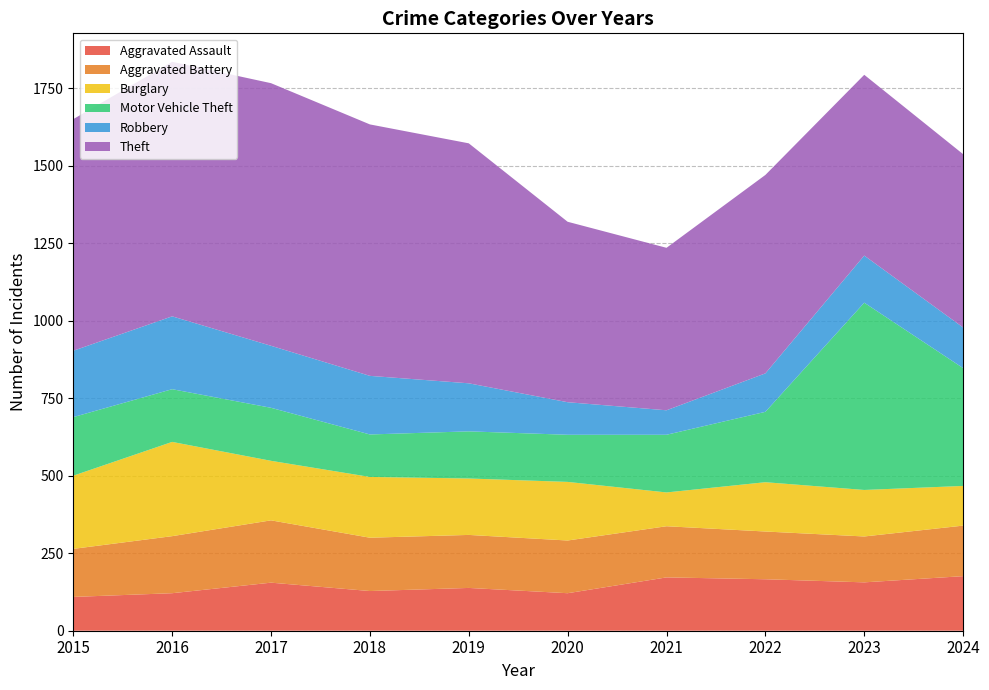

Reading left to right, list all the values displayed in this chart.

Aggravated Assault: 2015=109	2016=121	2017=155	2018=128	2019=138	2020=121	2021=172	2022=166	2023=156	2024=176
Aggravated Battery: 2015=155	2016=184	2017=201	2018=172	2019=171	2020=170	2021=165	2022=154	2023=148	2024=163
Burglary: 2015=236	2016=304	2017=192	2018=196	2019=182	2020=189	2021=109	2022=159	2023=150	2024=128
Motor Vehicle Theft: 2015=189	2016=170	2017=171	2018=137	2019=152	2020=152	2021=186	2022=227	2023=604	2024=380
Robbery: 2015=214	2016=235	2017=200	2018=189	2019=155	2020=105	2021=79	2022=124	2023=152	2024=131
Theft: 2015=747	2016=821	2017=847	2018=811	2019=774	2020=582	2021=524	2022=640	2023=583	2024=559